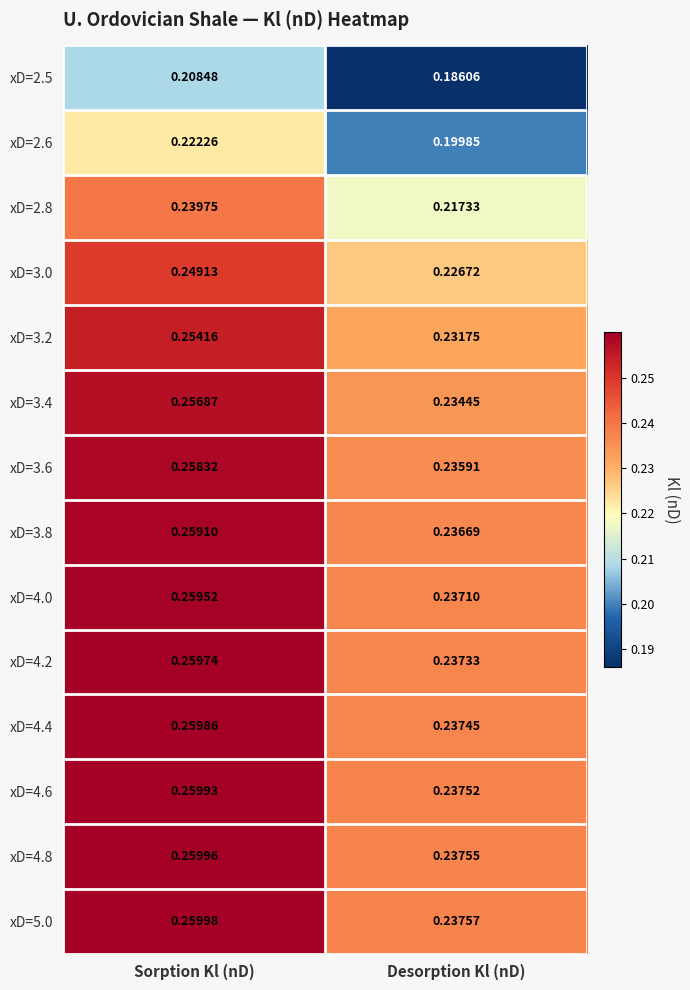

At which label does xD=4.2 reach its minimum?

Desorption Kl (nD)